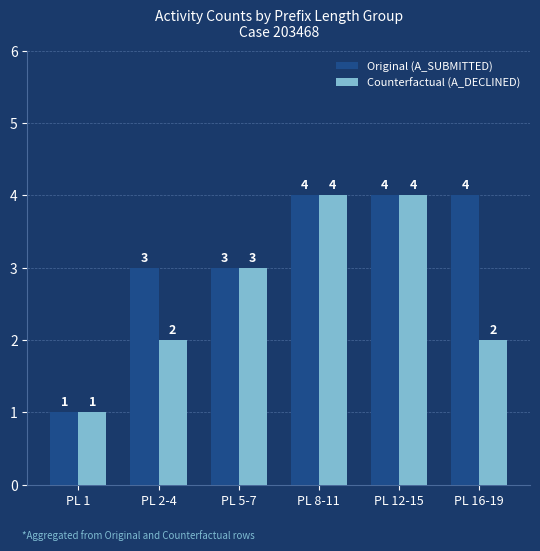

What is the highest value of the Counterfactual (A_DECLINED) series?

4